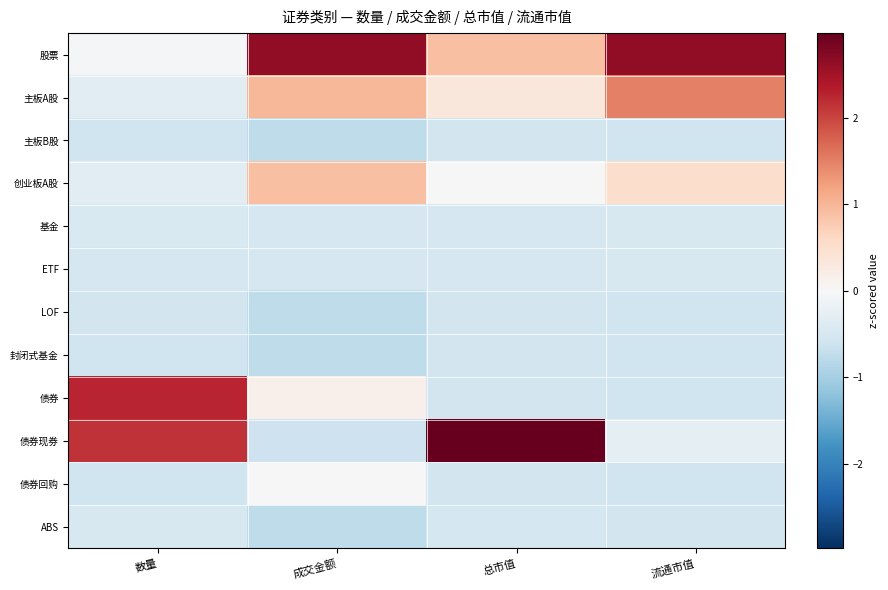

At how many categories does at least one series exceed 0?

4